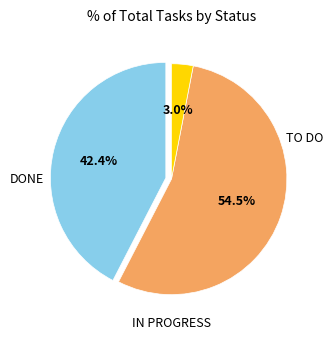

Is there any slice that represents more than half of the pie?

Yes